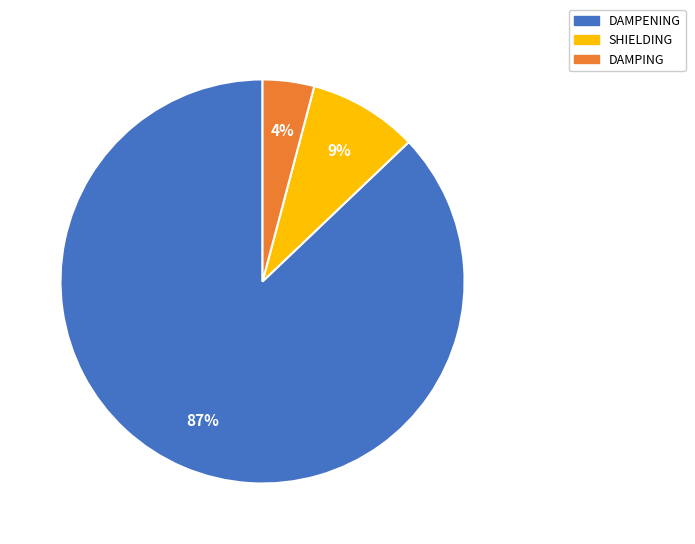

To the nearest percent, what percentage of the pie is DAMPENING?

87%